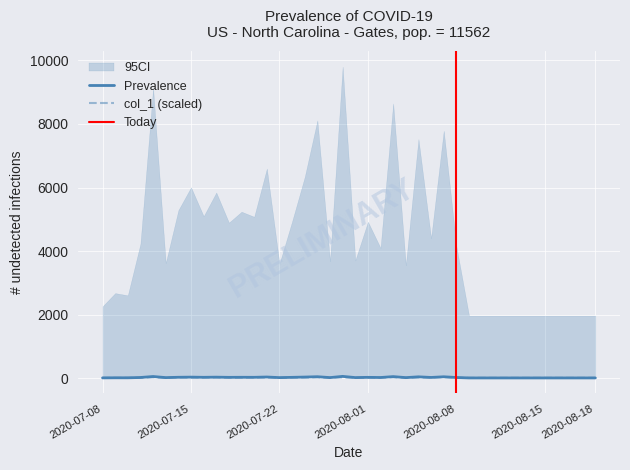

How many categories are shown in the chart?

40